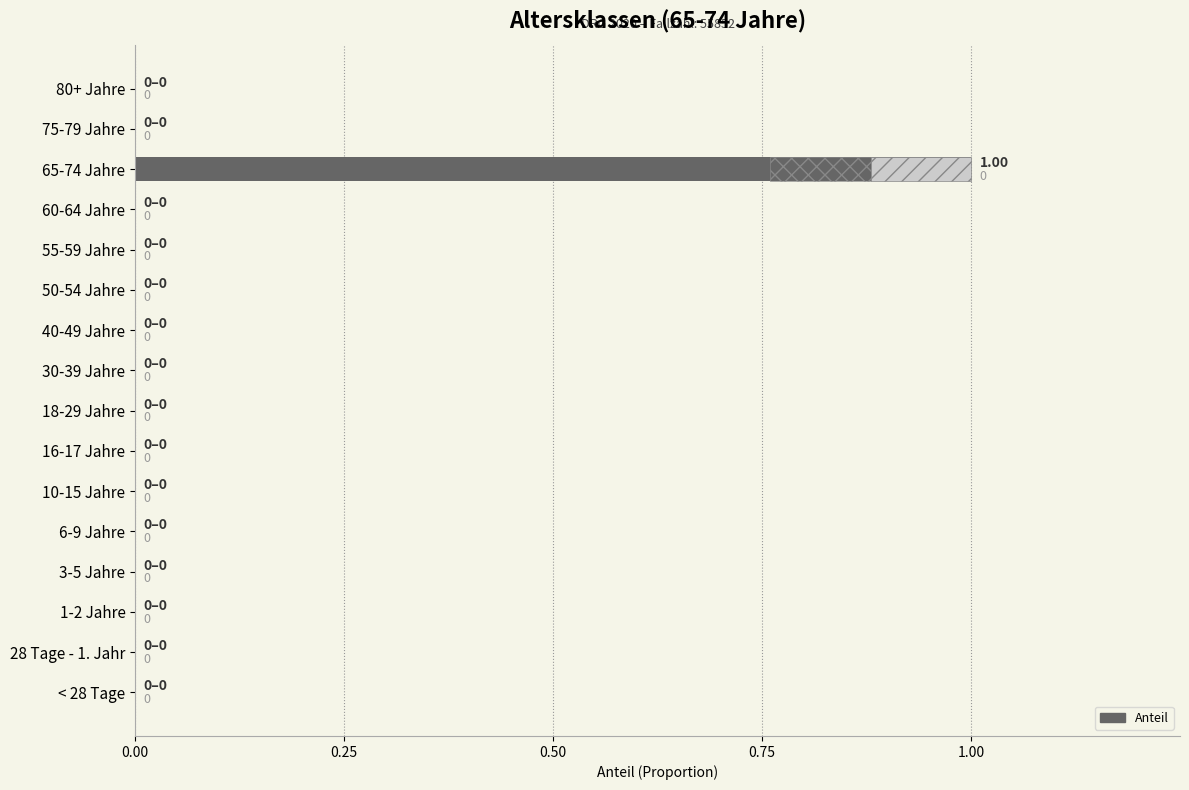

How many data points are above 0?

1